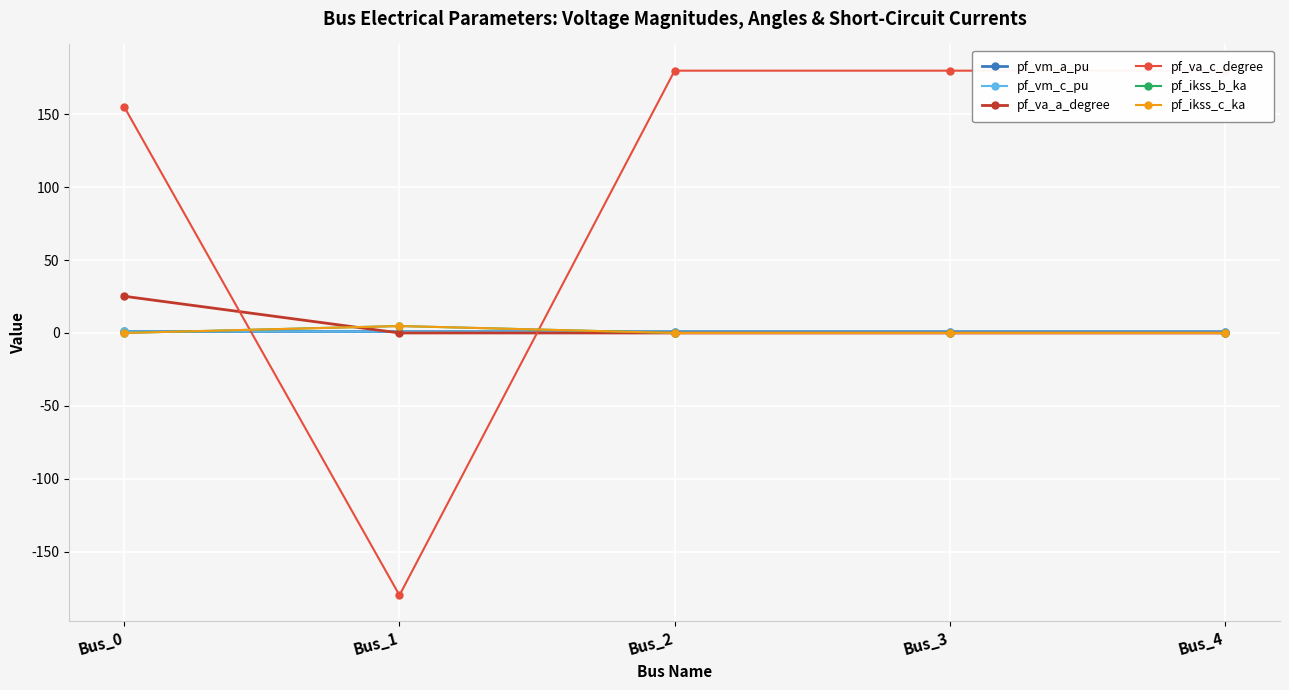

The pf_va_a_degree series shows 25.2 at Bus_0. True or false?

True